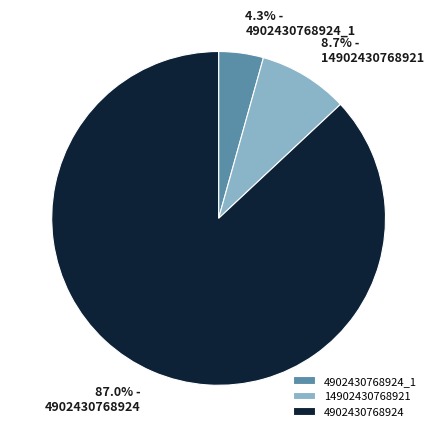

Rank the categories by value from highest to lowest.

4902430768924, 14902430768921, 4902430768924_1